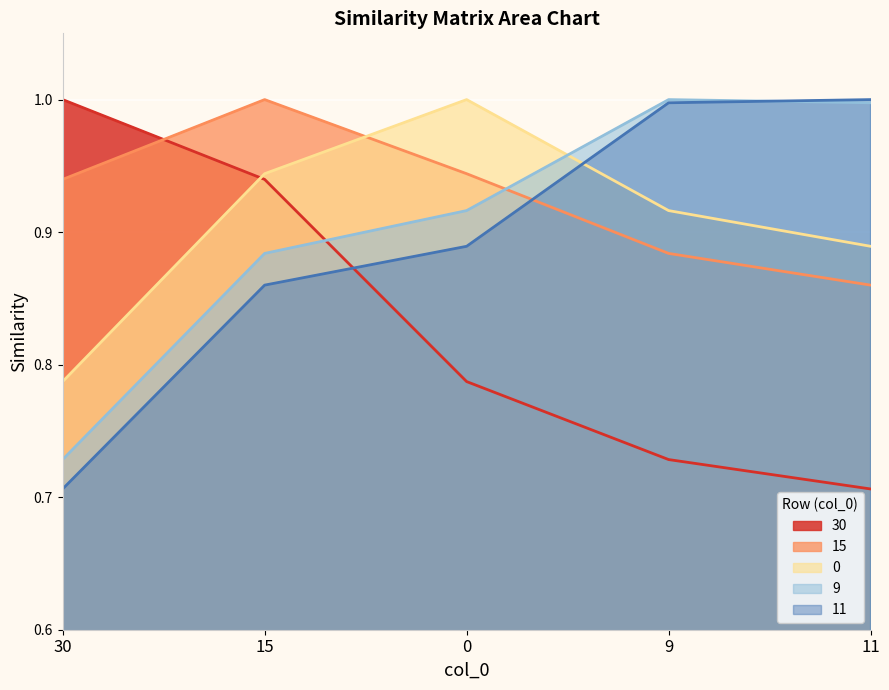

Reading right to left, list all the values displayed in this chart.

30: 0.7	0.7	0.8	0.9	1.0
15: 0.9	0.9	0.9	1.0	0.9
0: 0.9	0.9	1.0	0.9	0.8
9: 1.0	1.0	0.9	0.9	0.7
11: 1.0	1.0	0.9	0.9	0.7